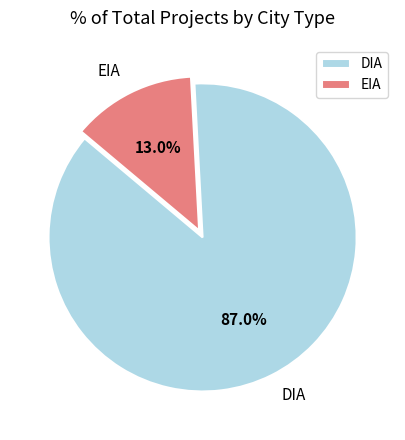

To the nearest percent, what is the combined percentage of DIA and EIA?

100%